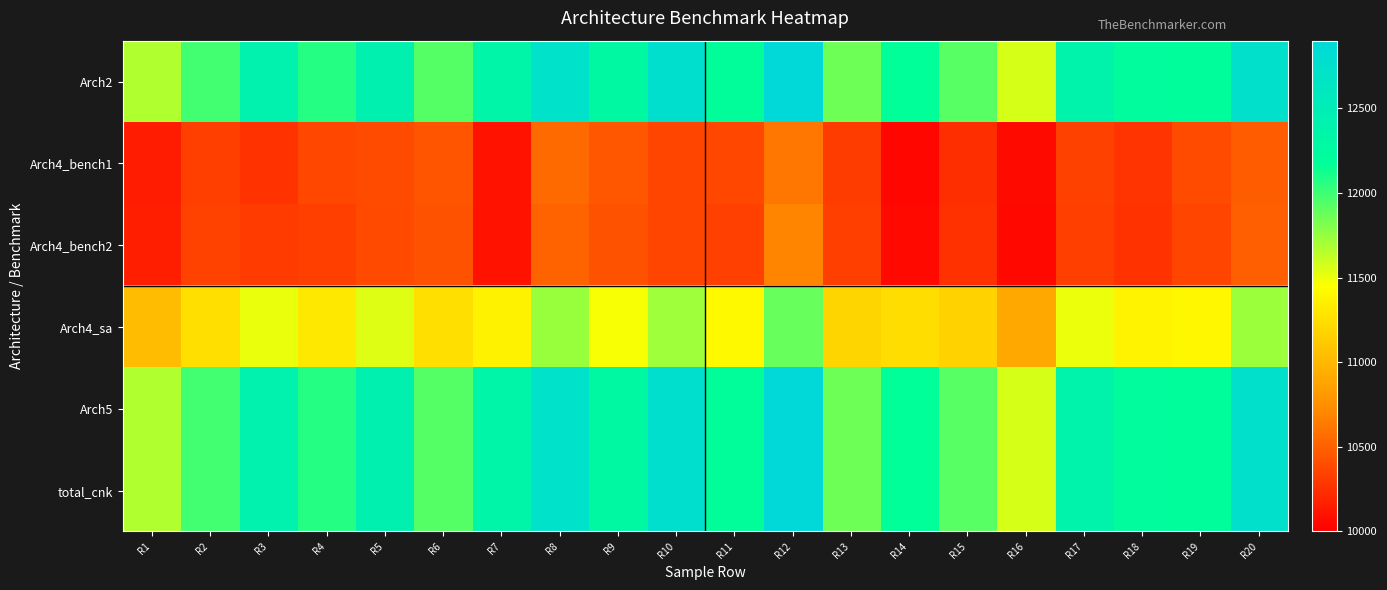

At R14, list the series in order from smallest to largest.

Arch4_bench1, Arch4_bench2, Arch4_sa, Arch2, Arch5, total_cnk